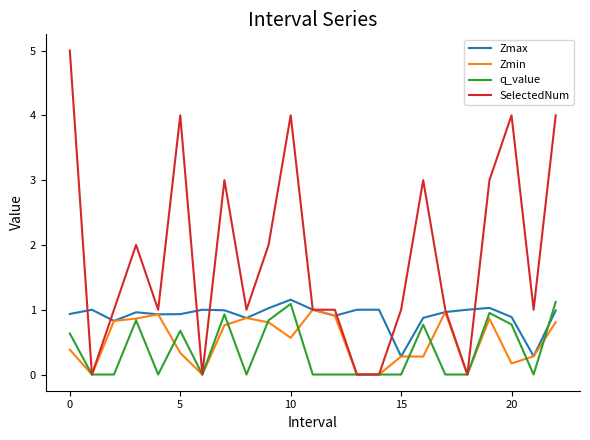

What is the sum of all Zmax values?

20.8